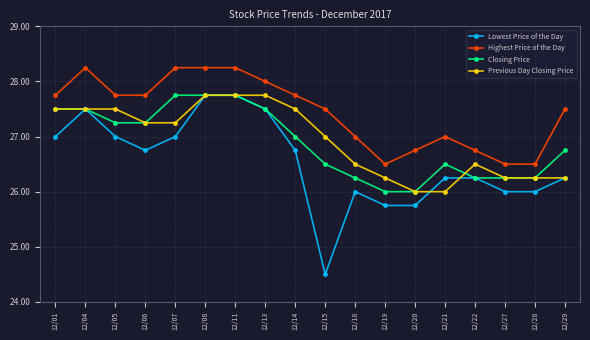

Which series has the largest total across all categories?

Highest Price of the Day